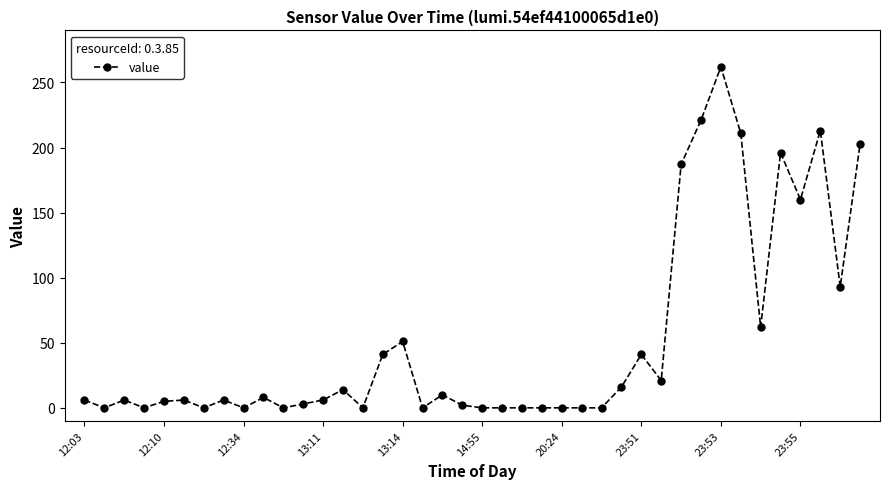

Is this an area chart (filled region under the line)?

No